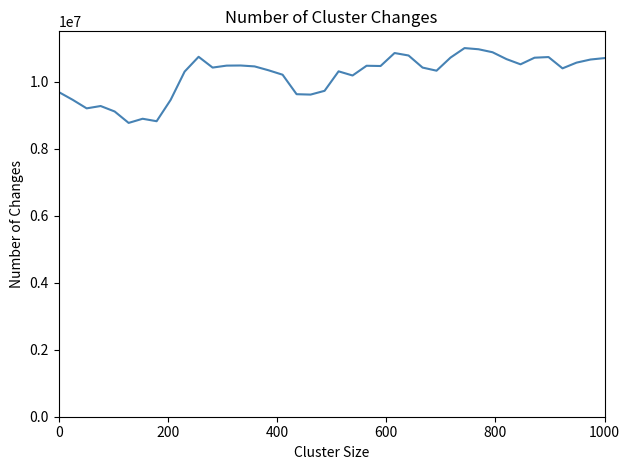

What is the greatest value displayed?

11000000.0